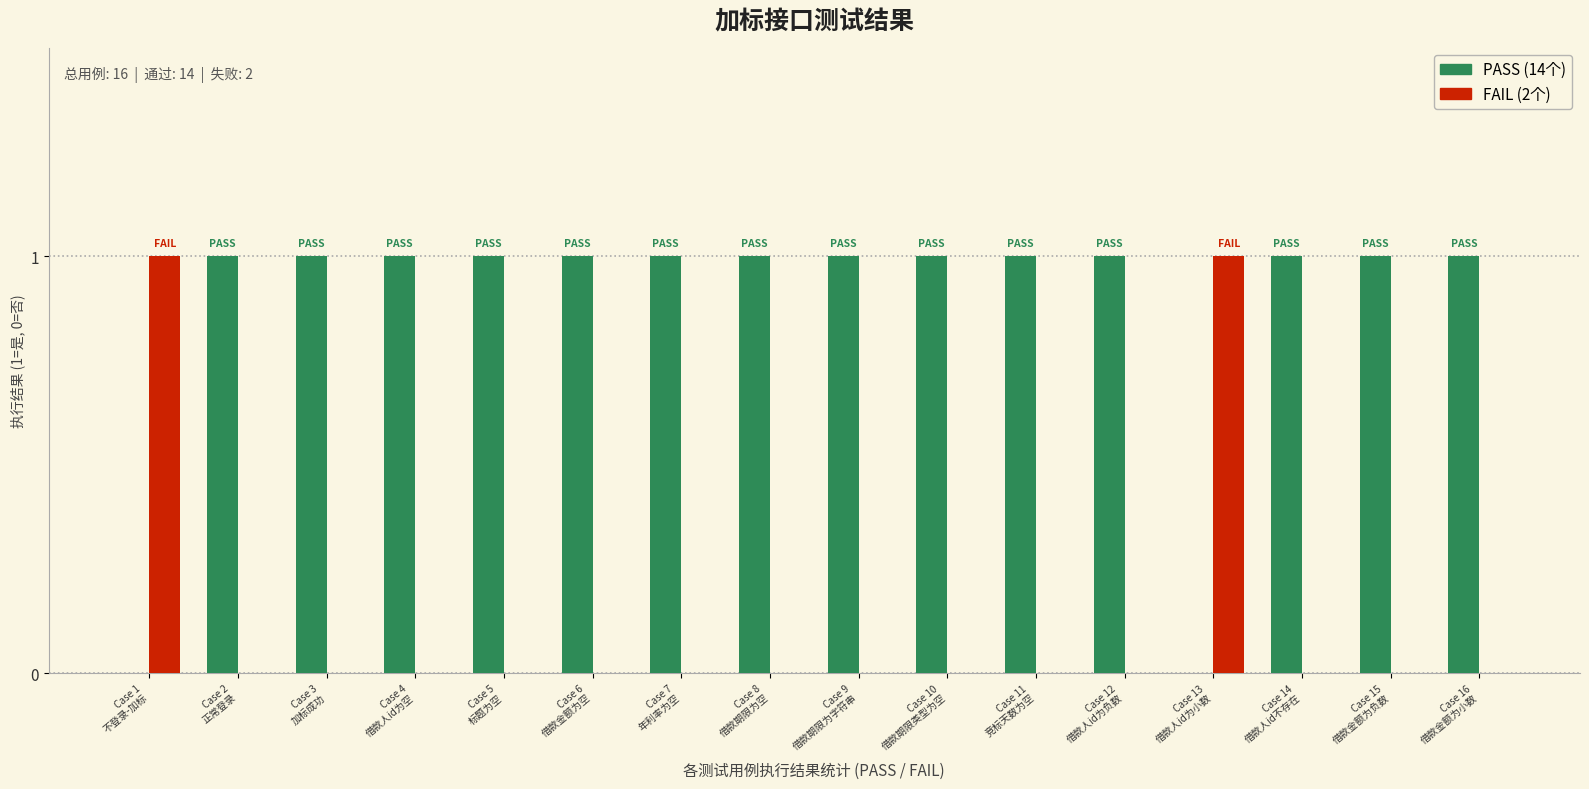

How many groups of bars are there?

16